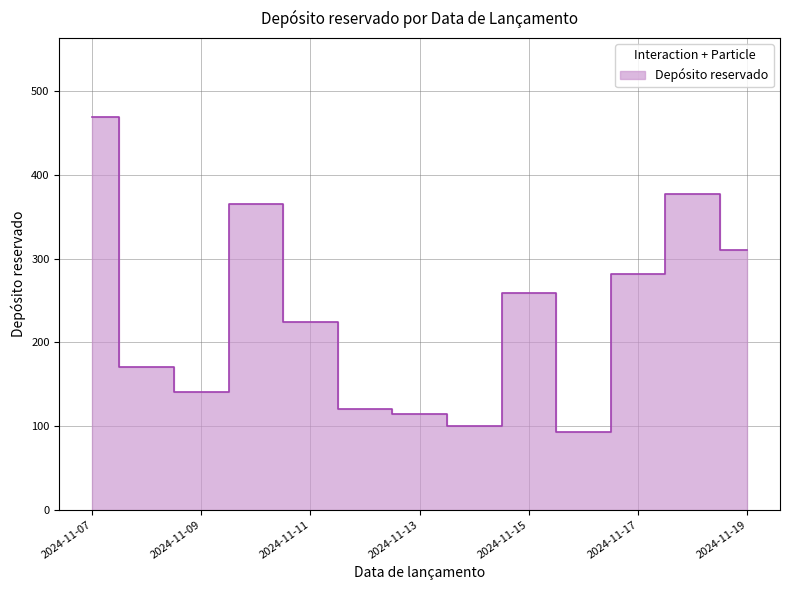

How many lines are shown in the chart?

1